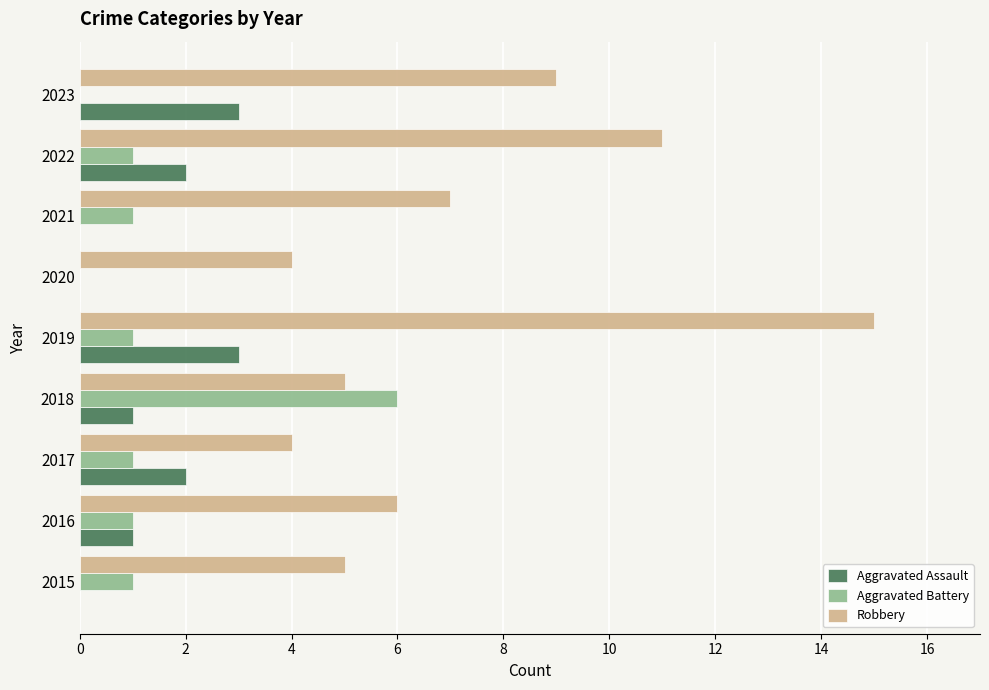

Which category has the highest value in the Aggravated Battery series?

2018